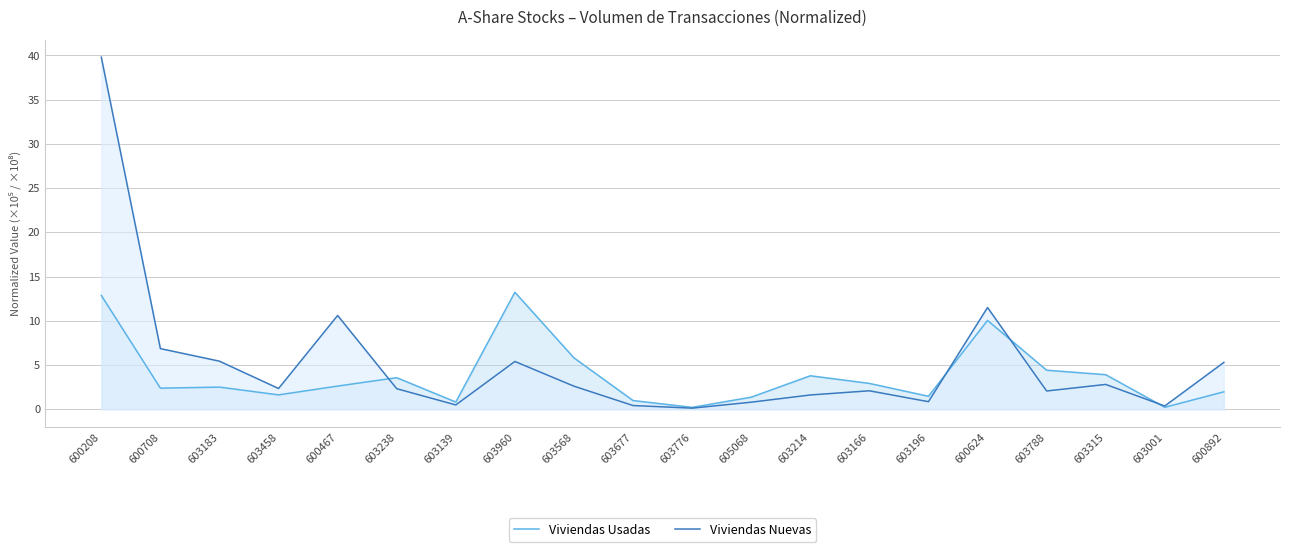

How many lines are shown in the chart?

2